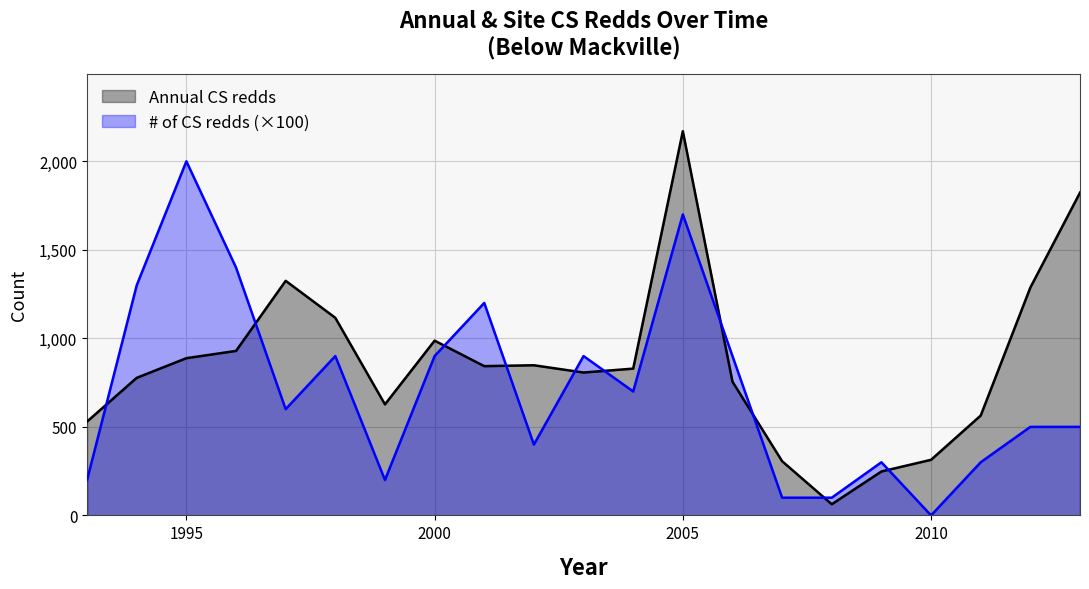

The Annual CS redds series shows 392 at 1995. True or false?

False